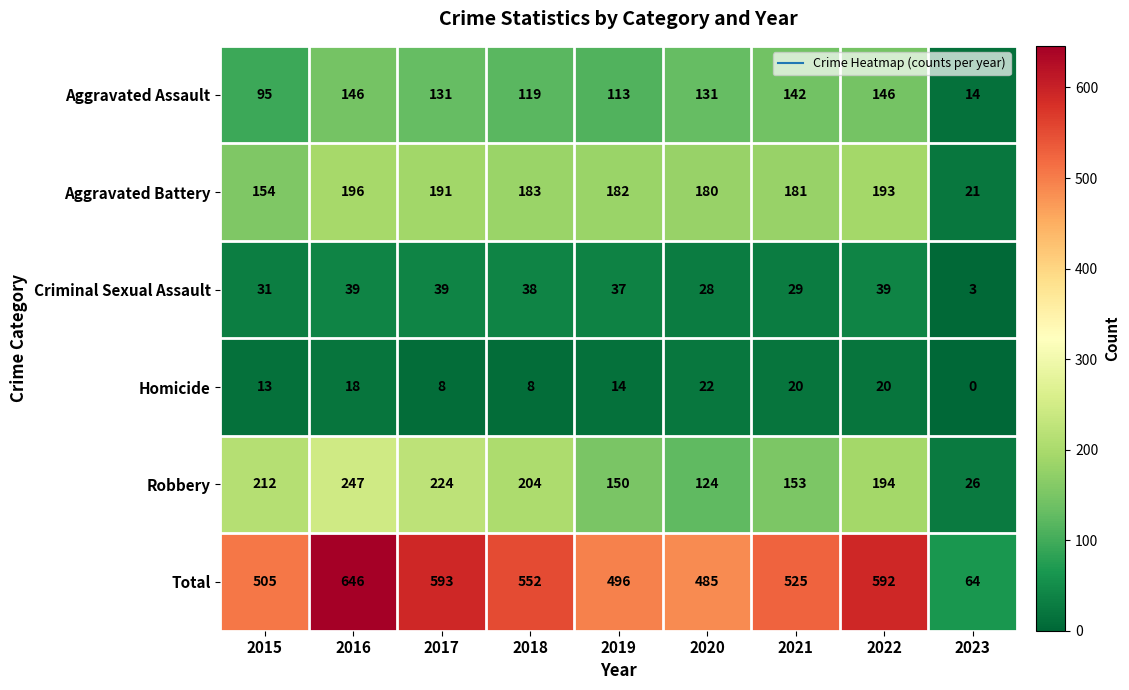

Between 2019 and 2023, which series saw the biggest shift?

Total